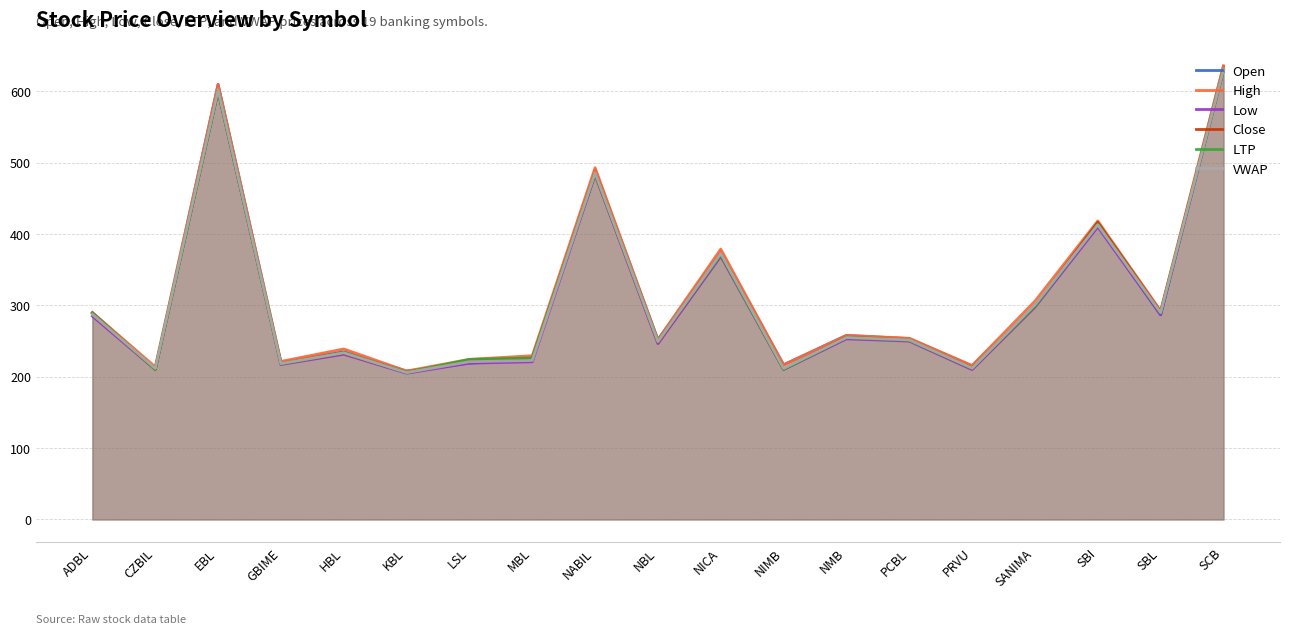

Reading left to right, extract all data points from this chart.

Open: 290.0	211.1	609.8	220.0	235.0	208.0	219.1	225.0	490.0	252.0	375.0	216.8	258.0	253.5	215.0	300.0	413.0	286.9	635.0
High: 290.0	214.0	609.8	221.5	239.0	208.0	224.5	229.5	493.0	252.0	379.0	216.8	258.0	254.0	215.8	306.0	418.5	292.5	636.0
Low: 285.0	210.3	600.0	217.2	231.6	205.0	219.1	221.0	483.0	246.4	369.0	210.2	253.2	250.0	210.1	297.7	410.2	286.9	629.1
Close: 289.0	210.5	600.6	218.2	233.2	206.1	222.8	225.9	484.6	248.8	371.8	210.9	255.4	251.5	211.8	299.2	416.4	291.0	630.5
LTP: 289.1	210.4	601.0	218.0	234.0	206.1	224.3	226.5	484.8	249.8	371.1	210.6	255.0	251.1	212.0	299.2	414.0	289.5	630.1
VWAP: 287.5	211.7	602.3	218.5	233.6	205.9	221.1	222.9	485.7	249.3	372.9	211.7	255.0	251.7	212.0	300.9	412.9	290.0	630.6